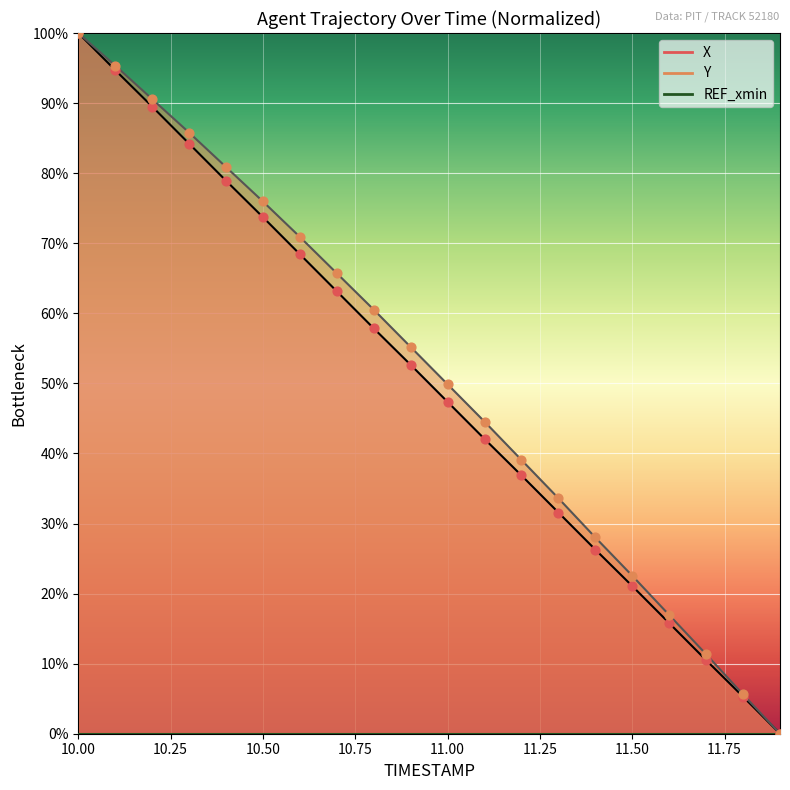

At which category is the sum across all series the highest?

10.00